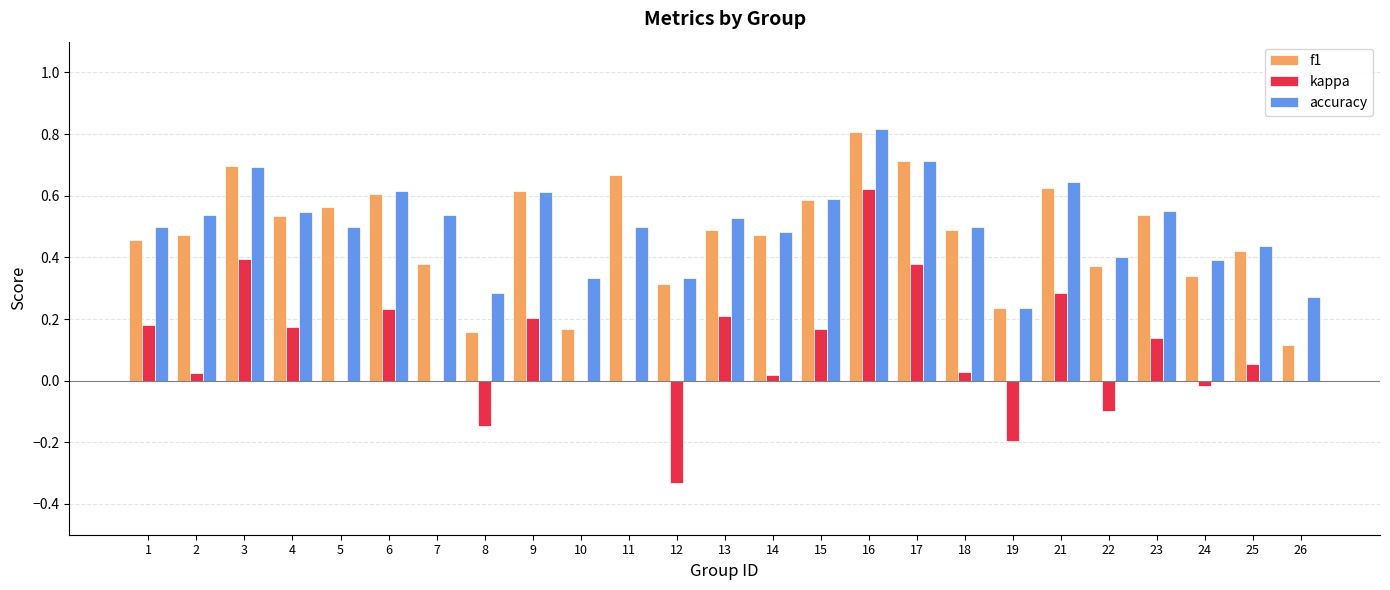

The value of f1 at 12 is 0.3. True or false?

True